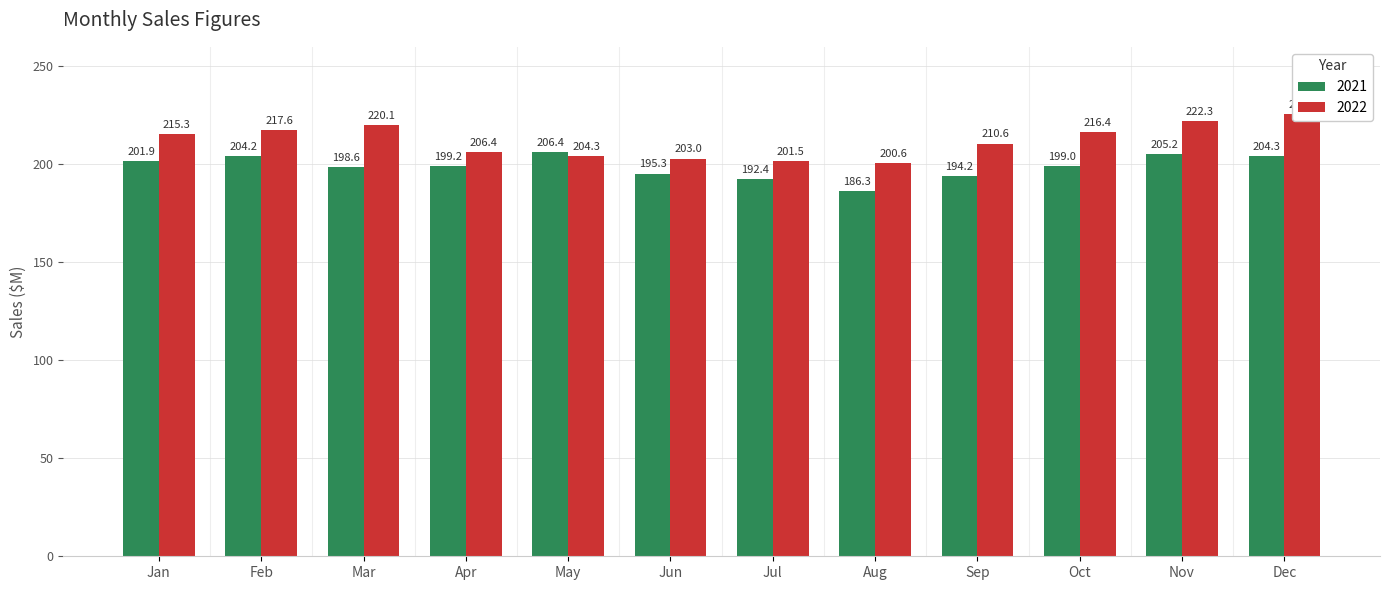

What is the sum of the 2022 values at Nov and Jan?

437.6